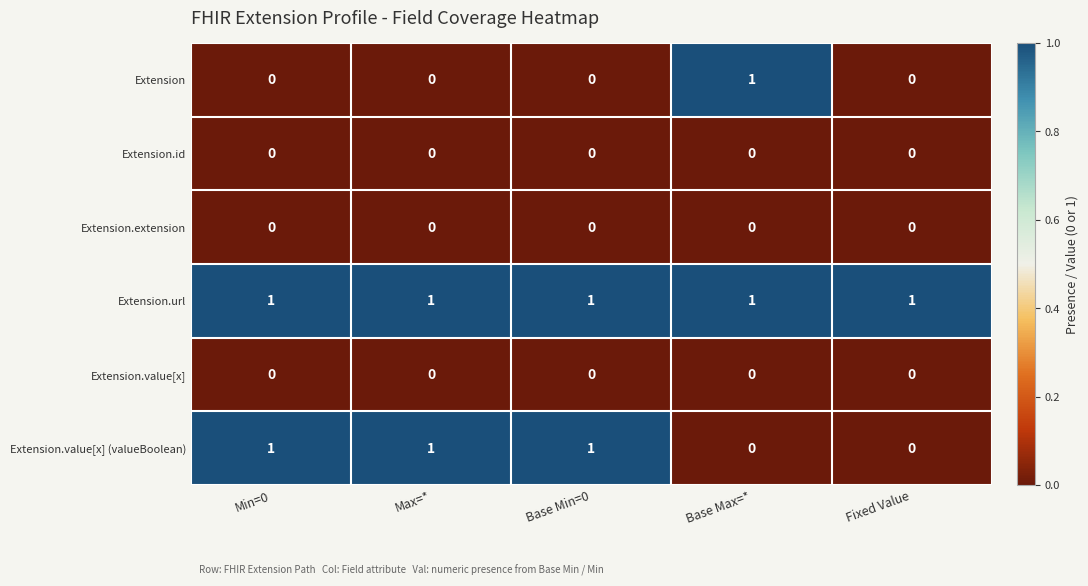

What is the sum of all Extension.value[x] (valueBoolean) values?

3